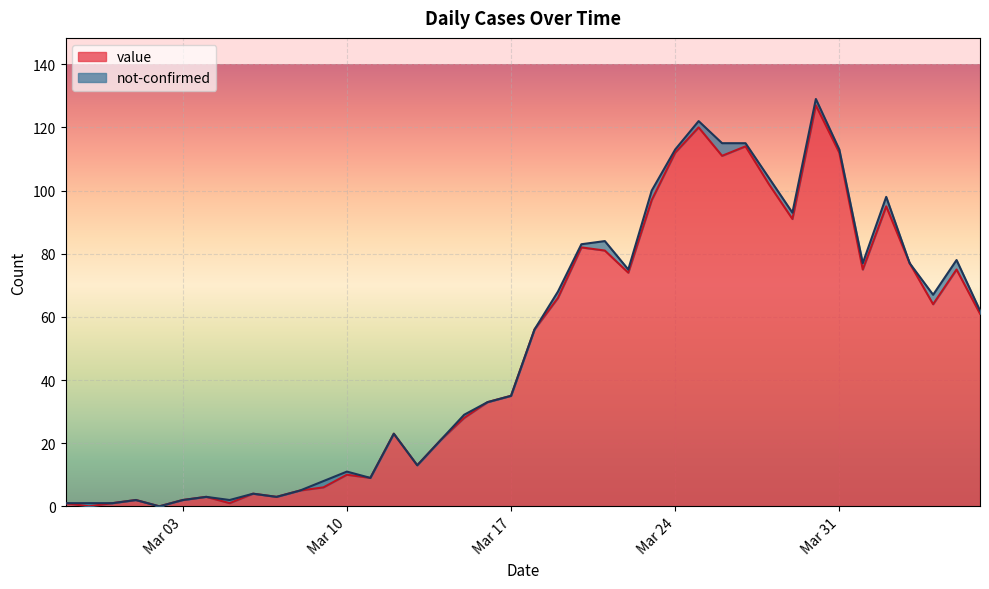

True or false: the data shows 0 at 2020-02-28.

True